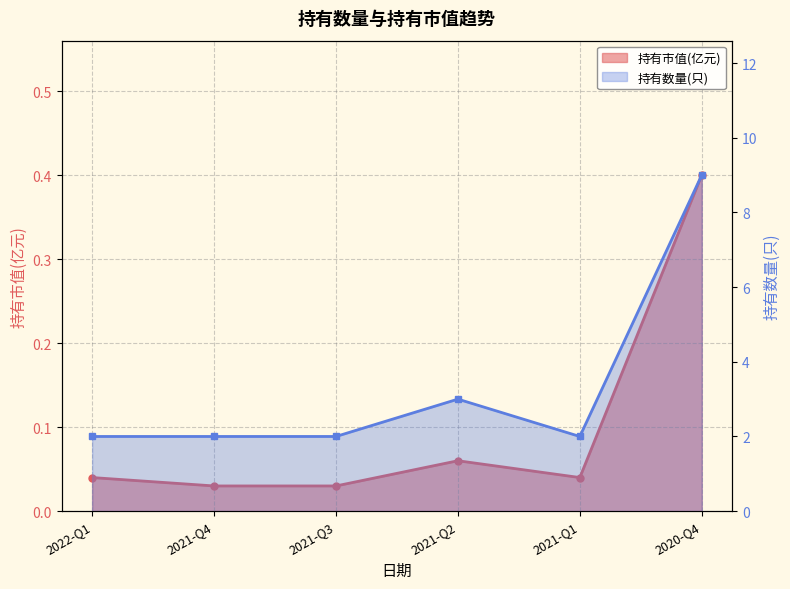

The value of 持有数量(只) at 2021-Q4 is 2.0. True or false?

True